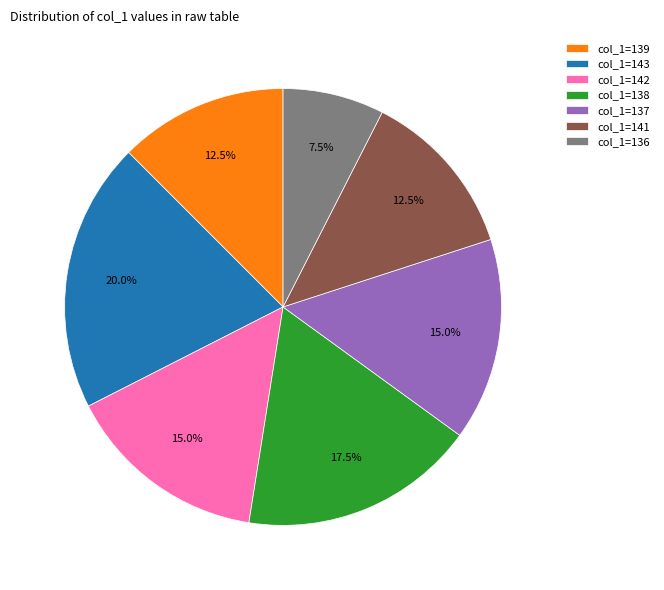

To the nearest percent, what is the average slice percentage?

14%